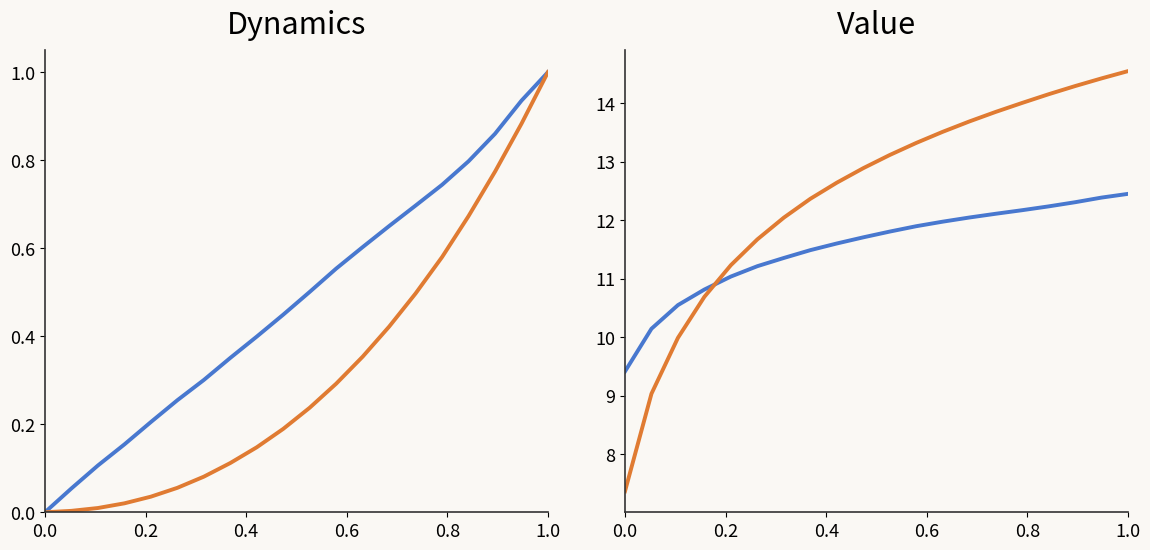

What is the difference between the second highest and second lowest values in the cumulative series?

2.2